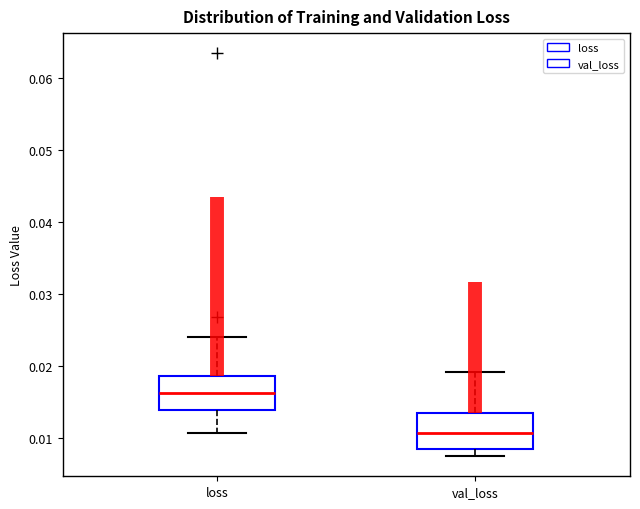

Which box has the lowest median line?

val_loss